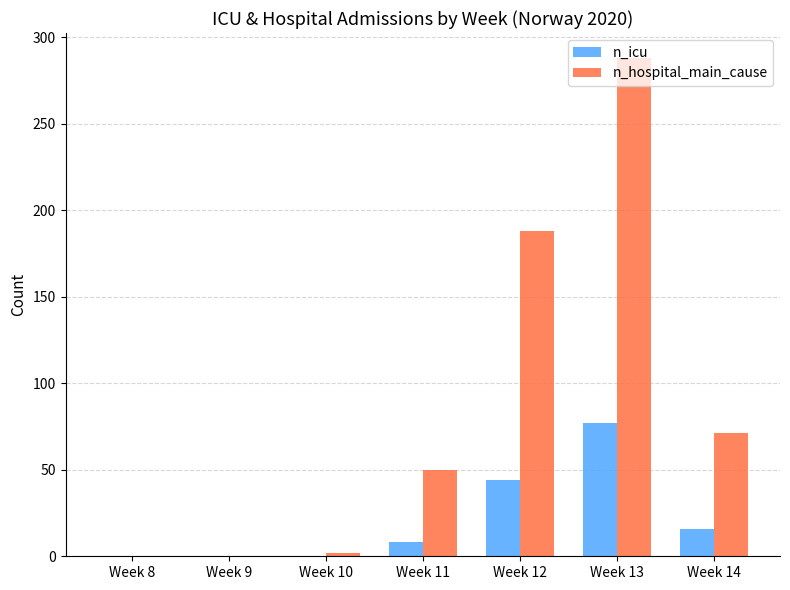

Reading right to left, extract all data points from this chart.

n_icu: Week 14=16	Week 13=77	Week 12=44	Week 11=8	Week 10=0	Week 9=0	Week 8=0
n_hospital_main_cause: Week 14=71	Week 13=288	Week 12=188	Week 11=50	Week 10=2	Week 9=0	Week 8=0